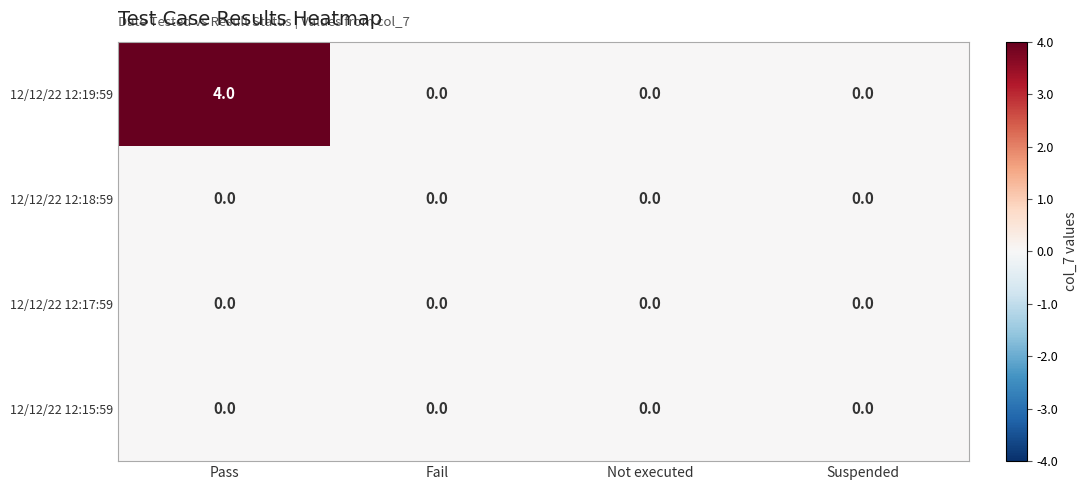

What is the sum of all 12/12/22 12:19:59 values?

4